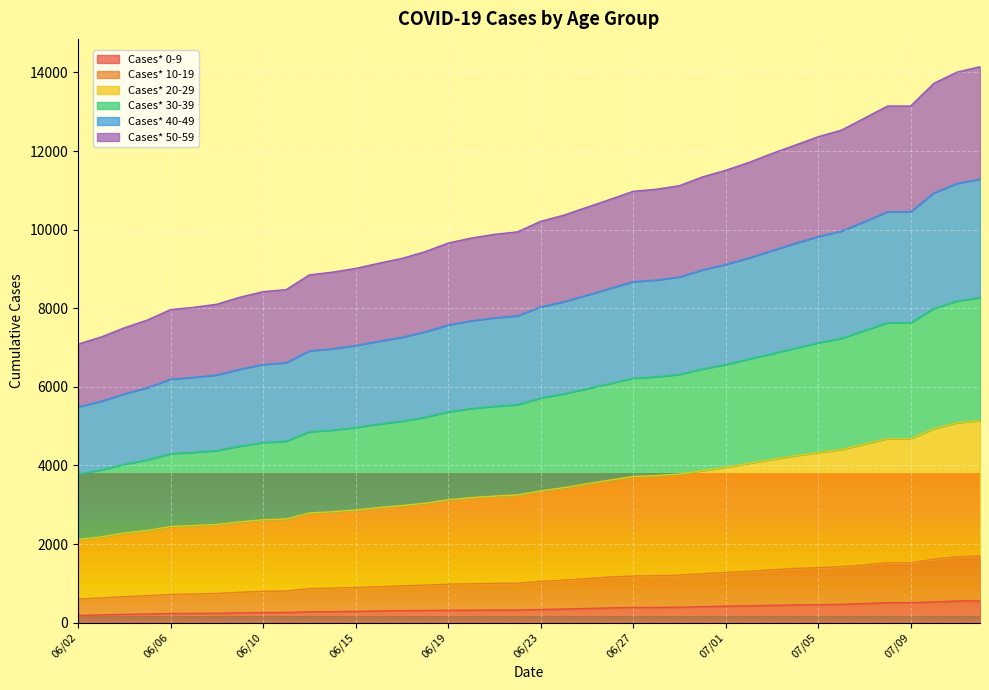

Is it true that Cases* 40-49 equals 10802 at 06/23?

False